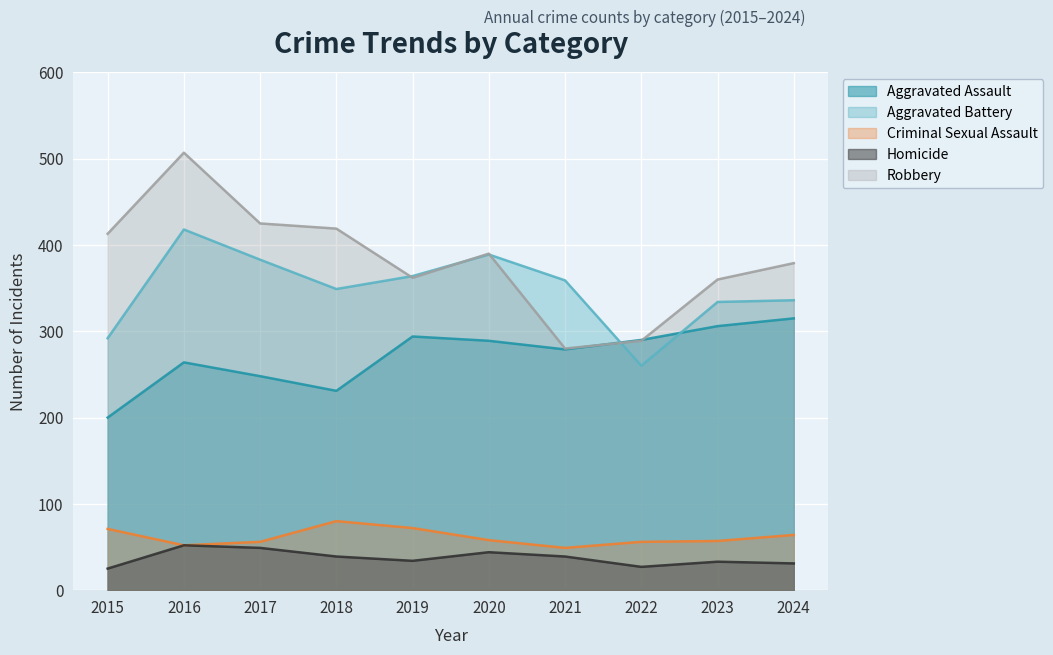

The Aggravated Assault series shows 279 at 2021. True or false?

True